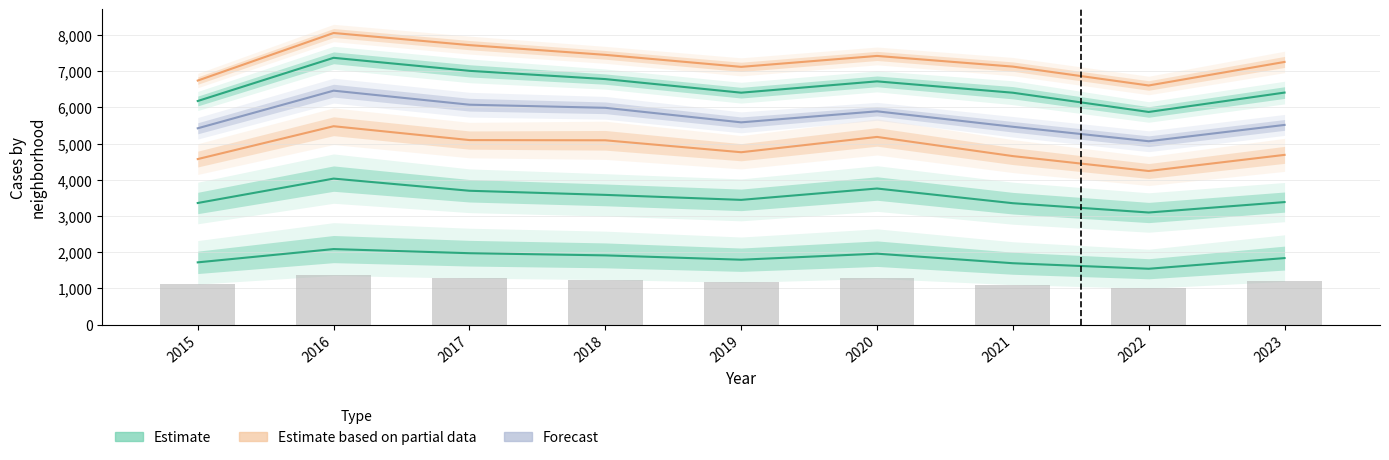

Between 2020 and 2017, which is larger?

2017